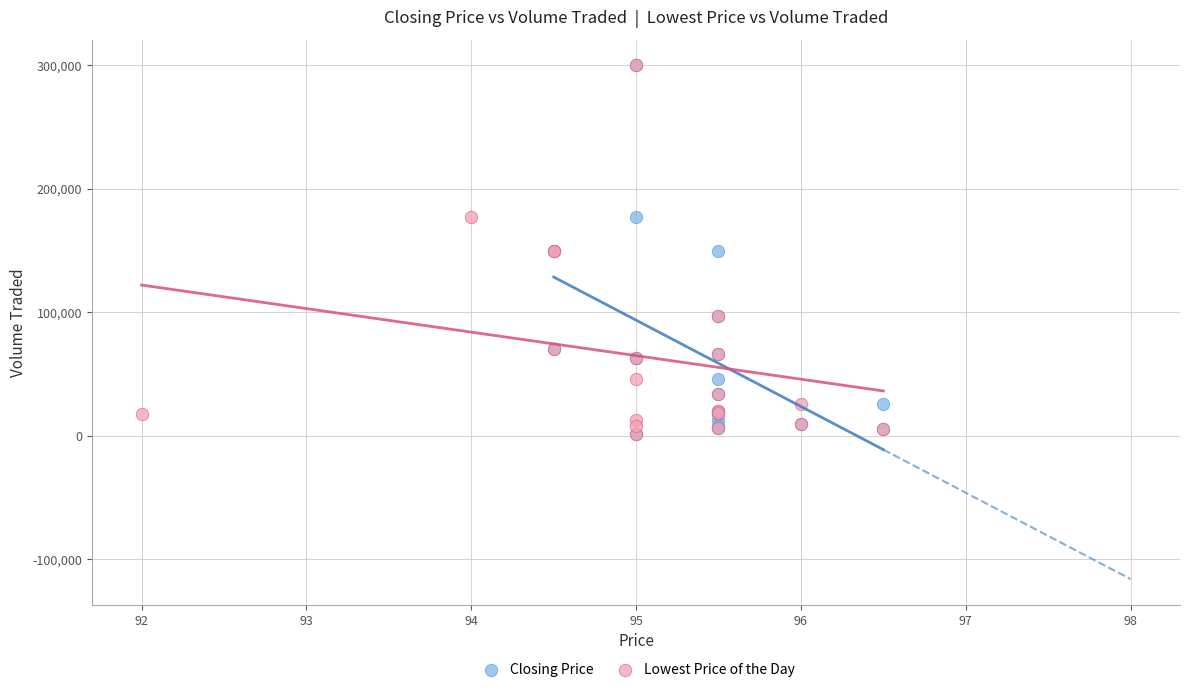

What are all the series names shown in the legend?

Closing Price, Lowest Price of the Day